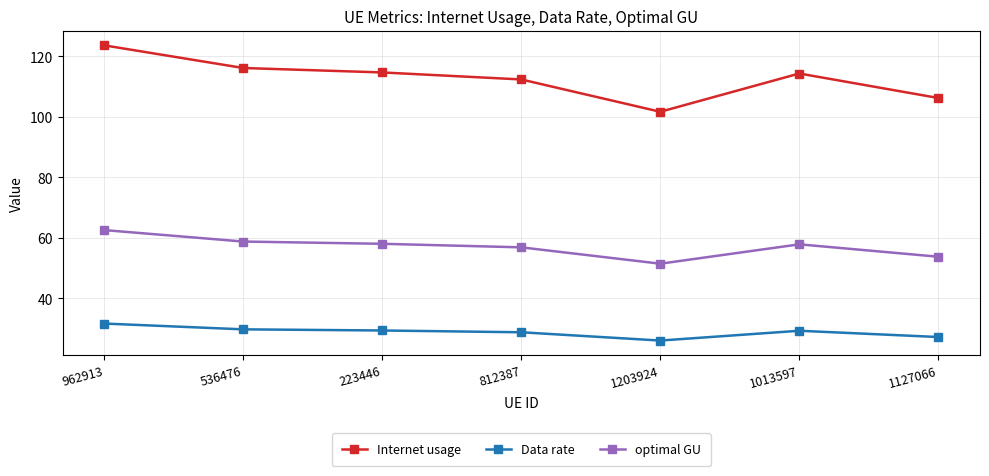

Which series has the largest range (max minus min)?

Internet usage